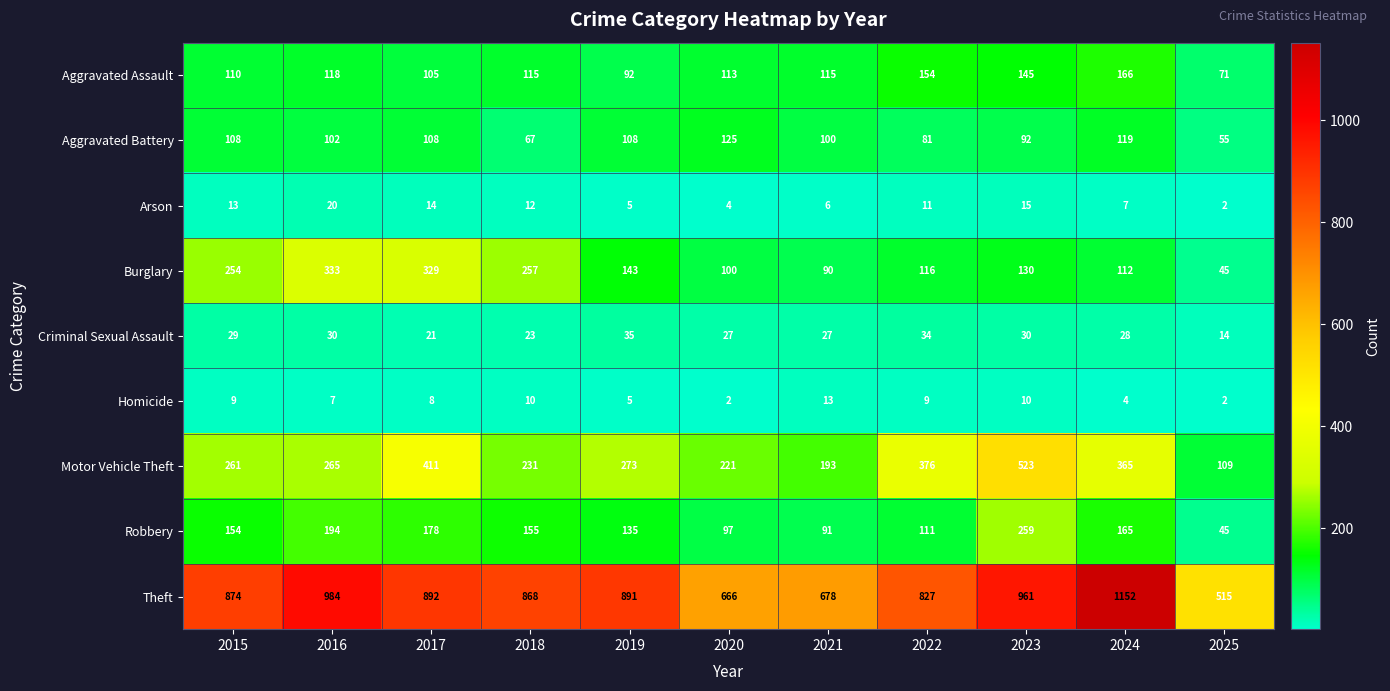

Read the Theft value at 2024, to the nearest 10.

1150